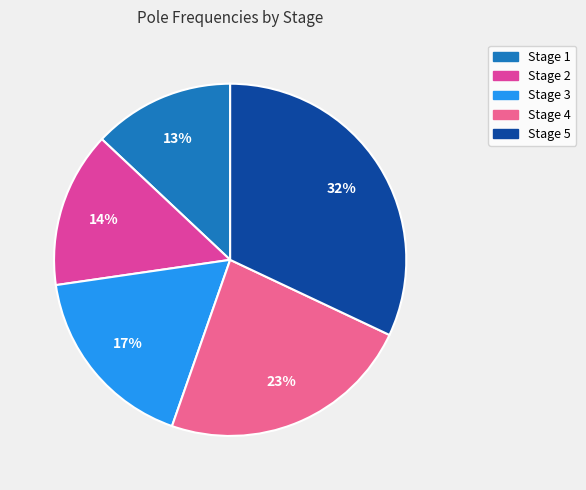

To the nearest percent, what is the average slice percentage?

20%